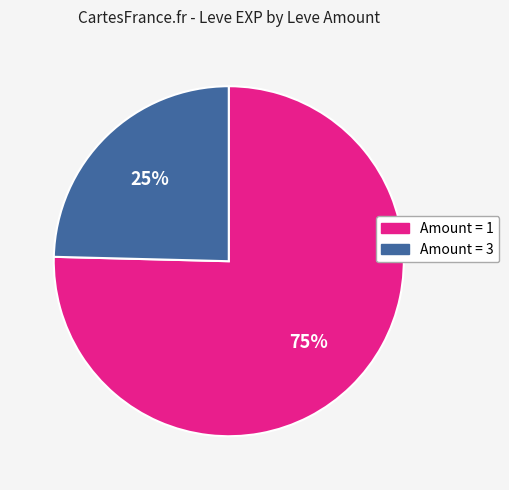

How many segments does this pie chart have?

2